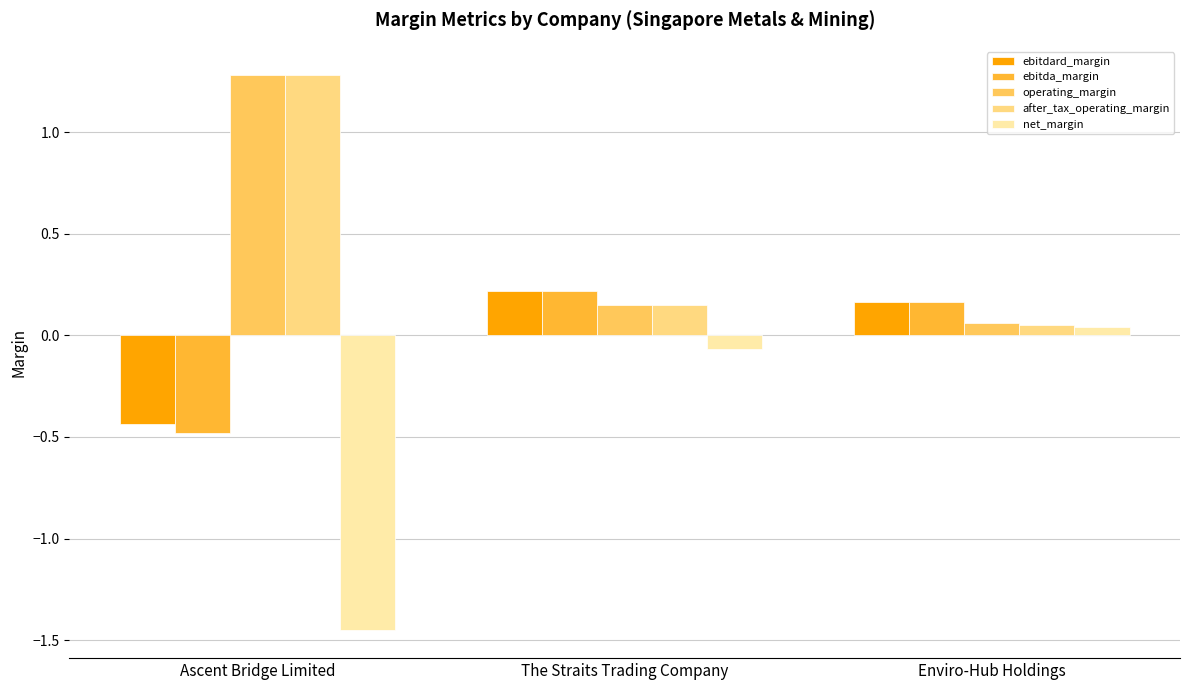

Does the chart contain stacked bars?

No